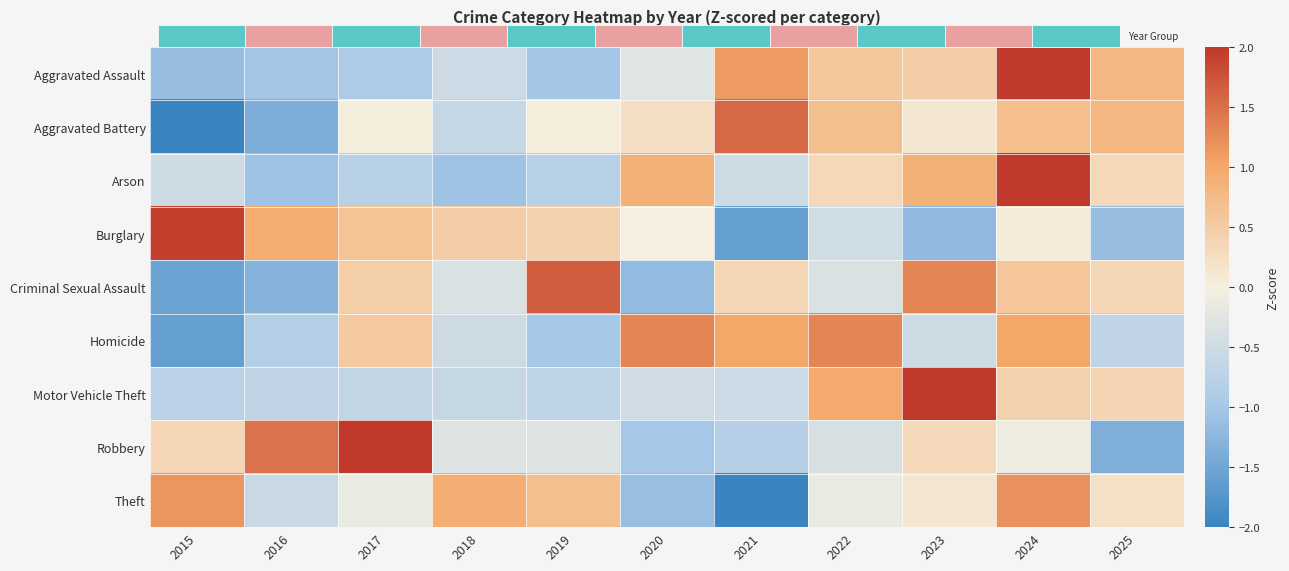

True or false: Criminal Sexual Assault has a value of 0.5 at 2017.

True